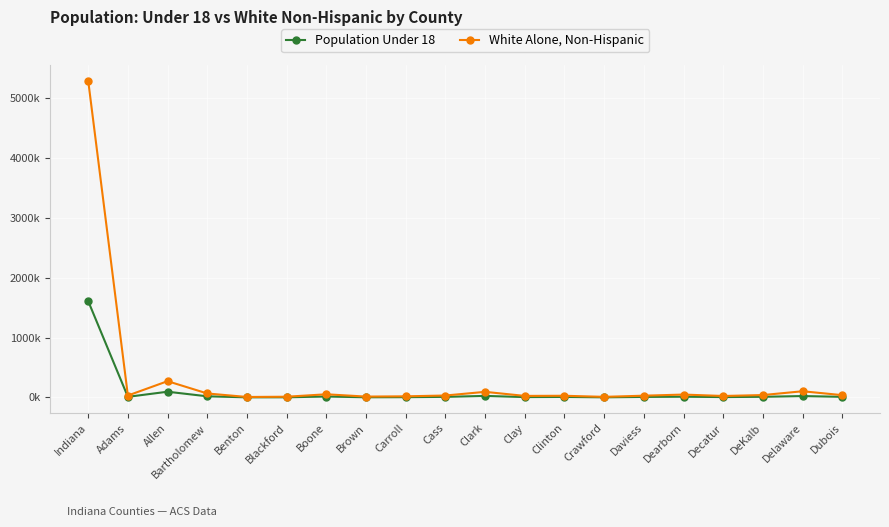

Is the value of Population Under 18 at Clay greater than the value of White Alone, Non-Hispanic at Clinton?

No